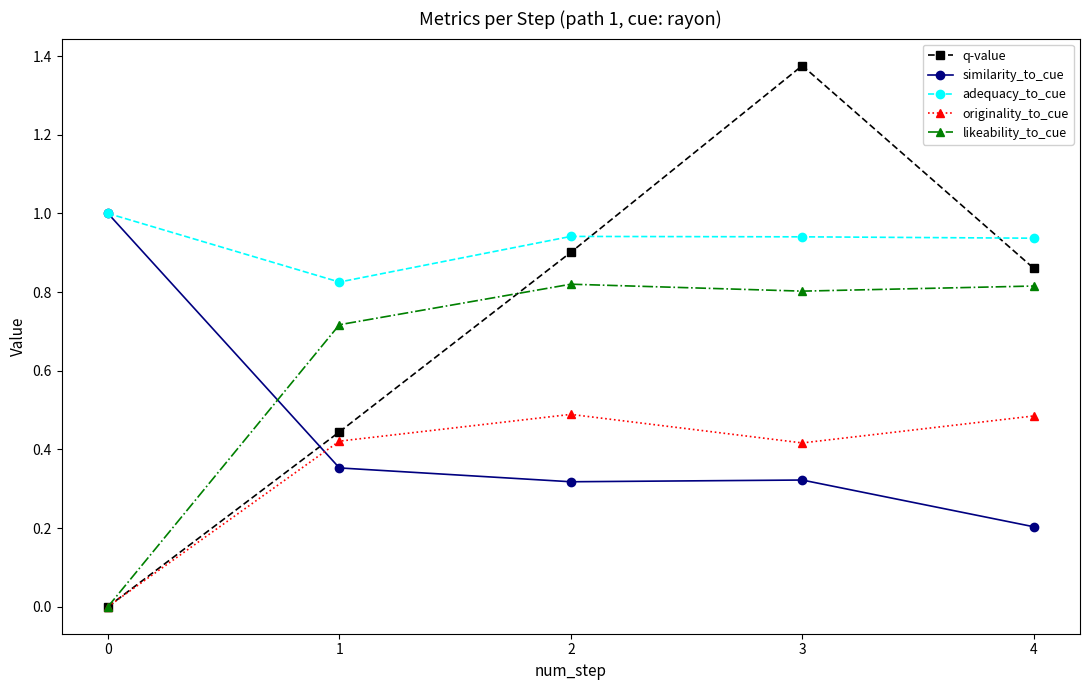

Is it true that similarity_to_cue equals 0.2 at 1?

False